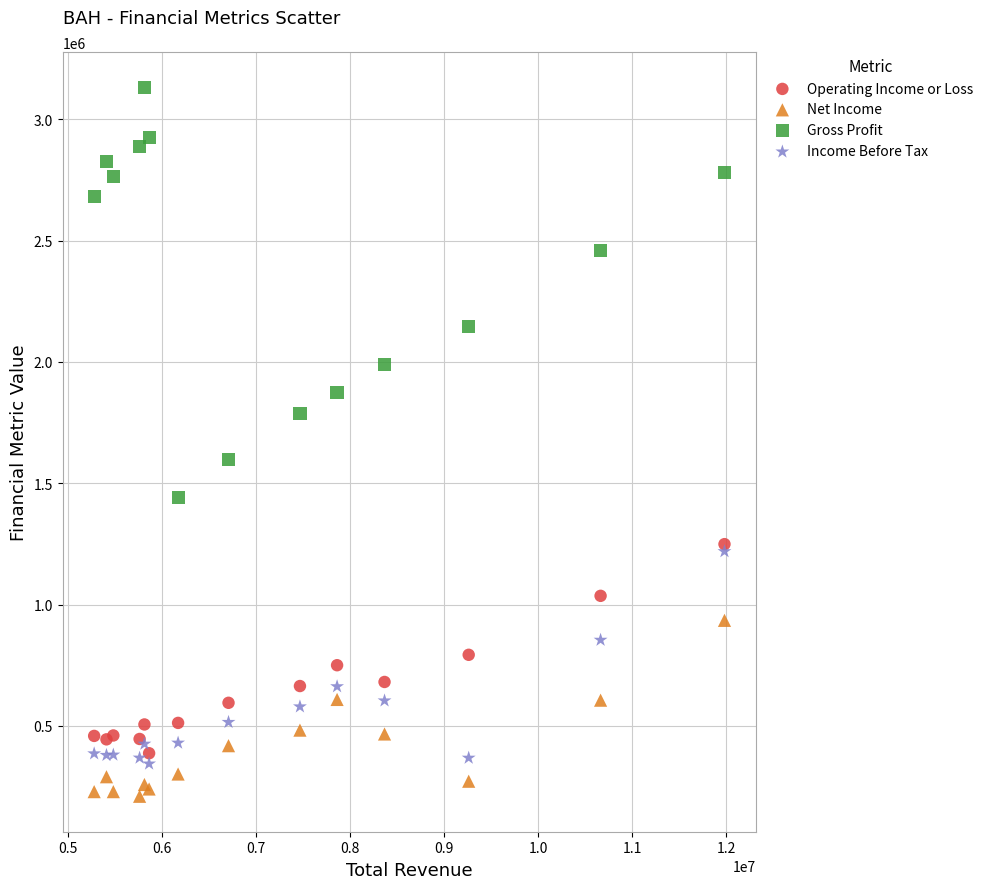

Which series contains the highest Y value?

Gross Profit